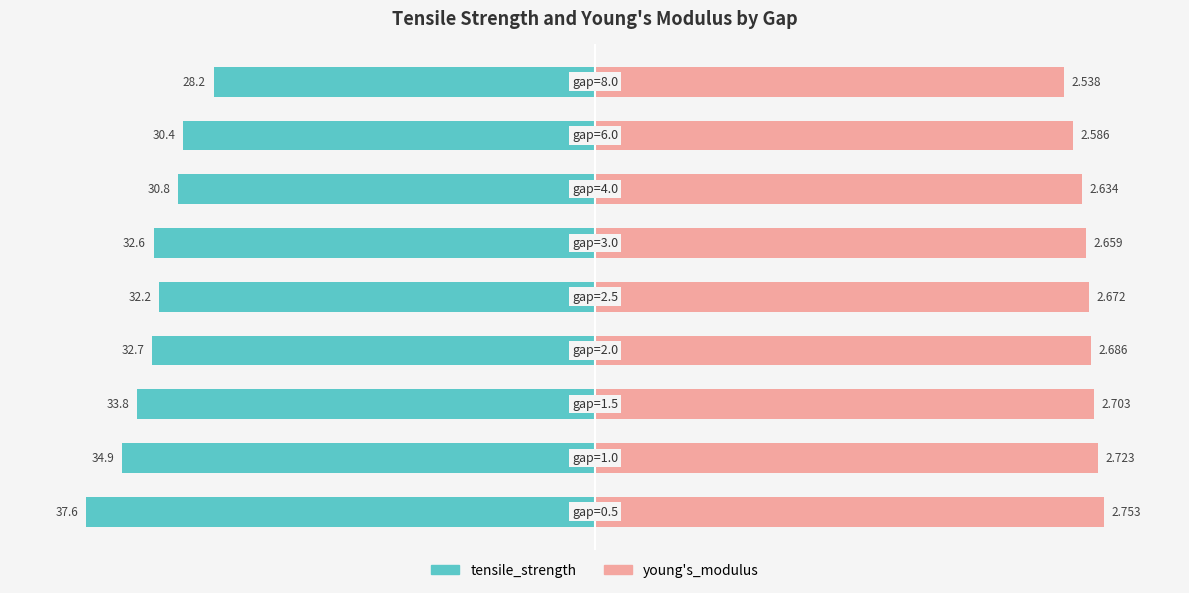

What are all the series names shown in the legend?

tensile_strength, young's_modulus